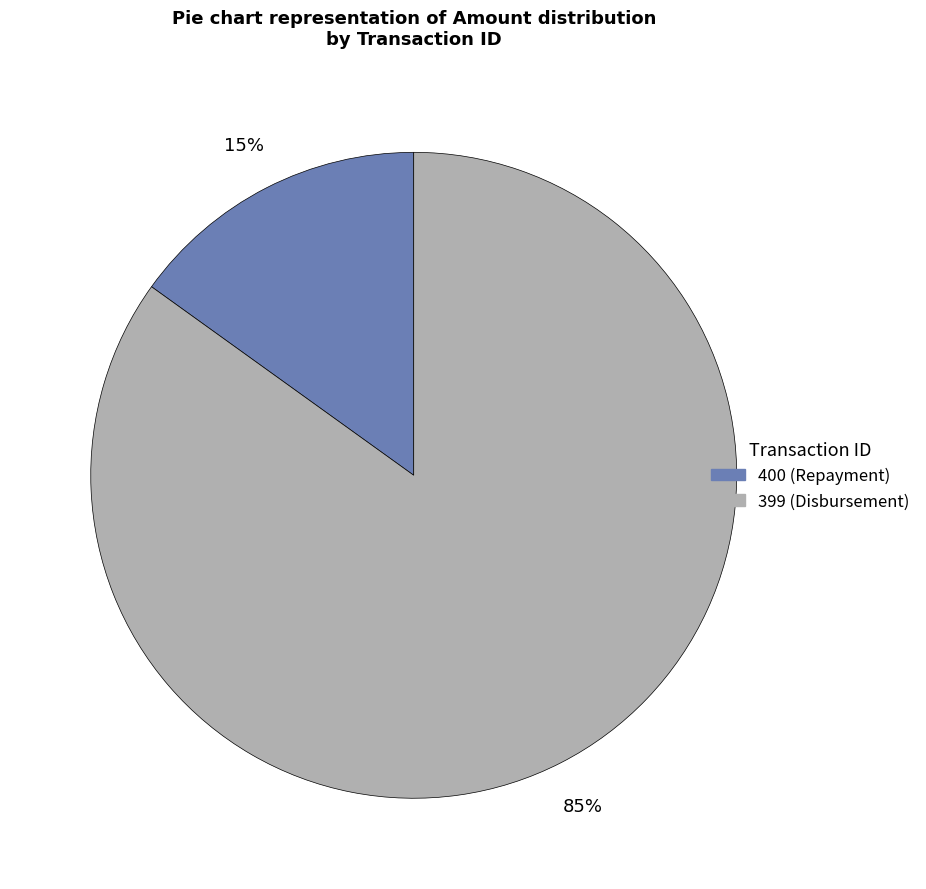

What percentage is the 400 slice, to the nearest percent?

15%